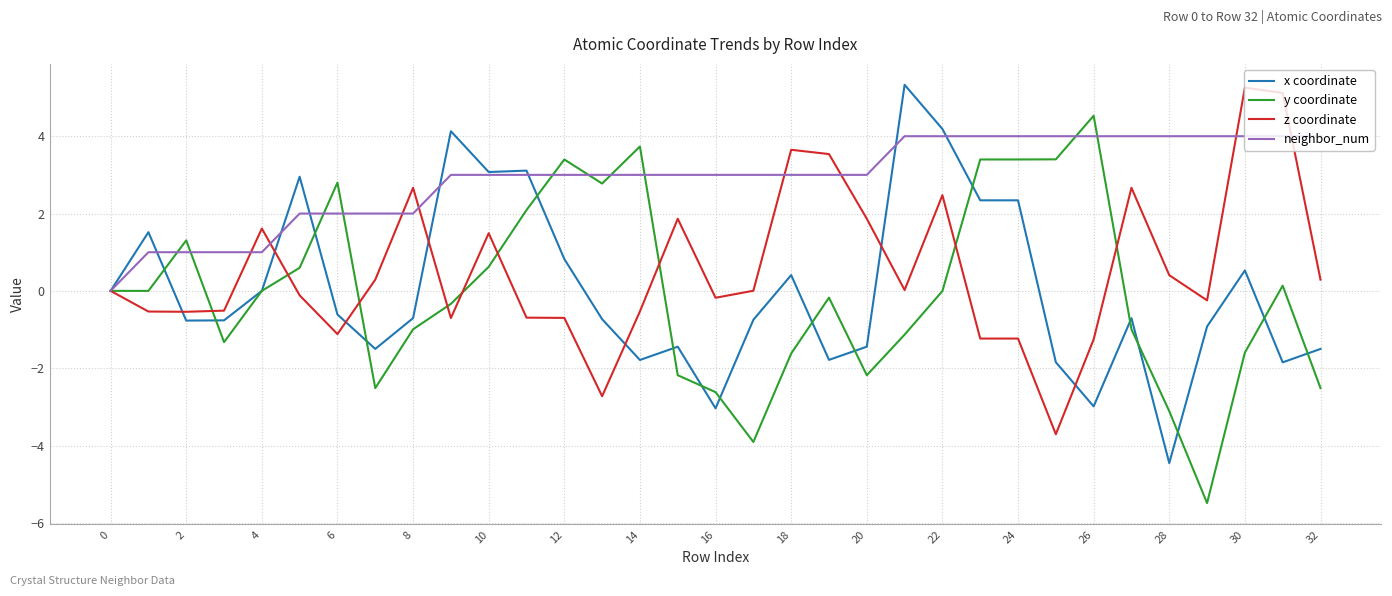

How many categories are shown in the chart?

33